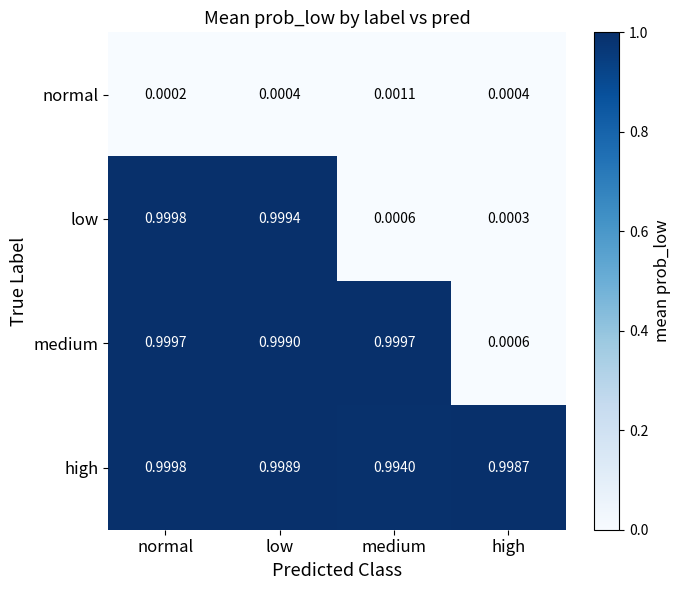

List the series in order of their overall mean, lowest first.

normal, low, medium, high